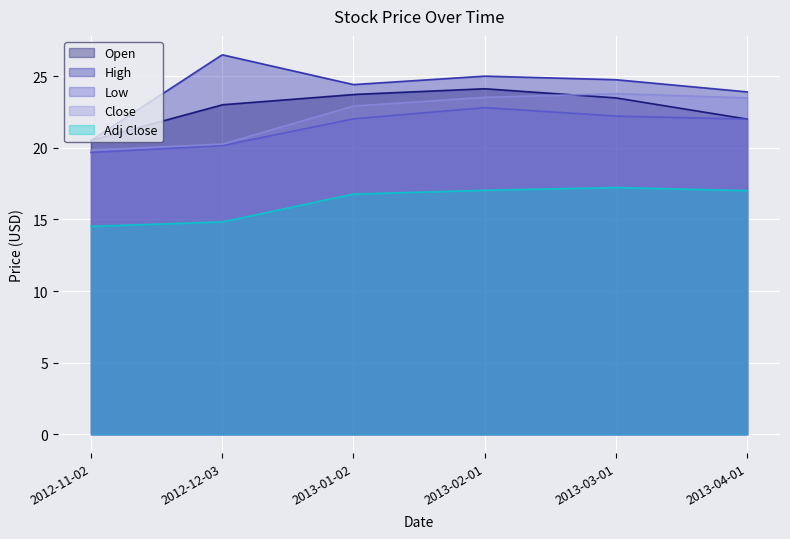

True or false: High and Low cross at least once.

False